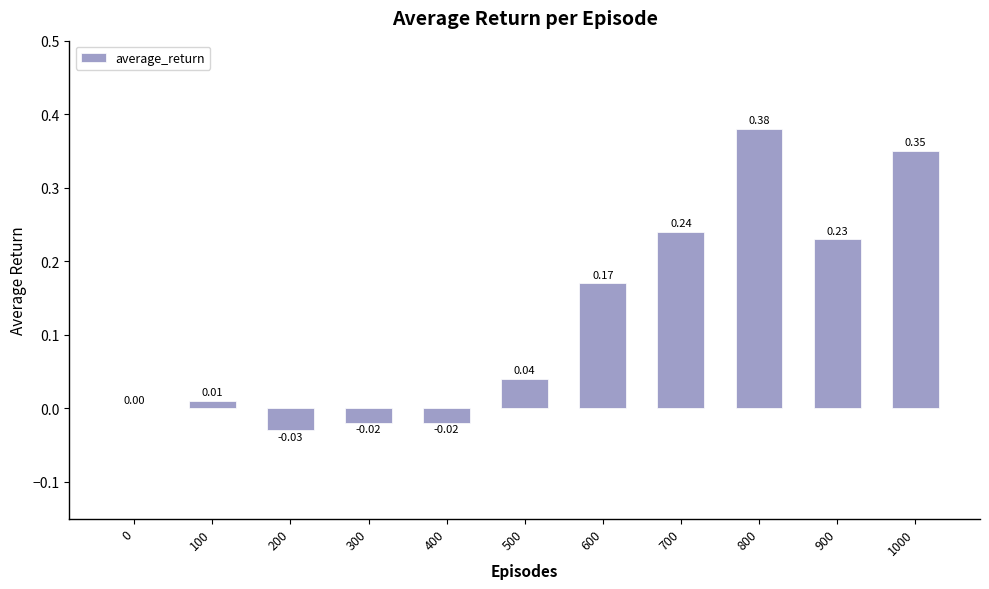

What is the change in value from 200 to 1000?

+0.4